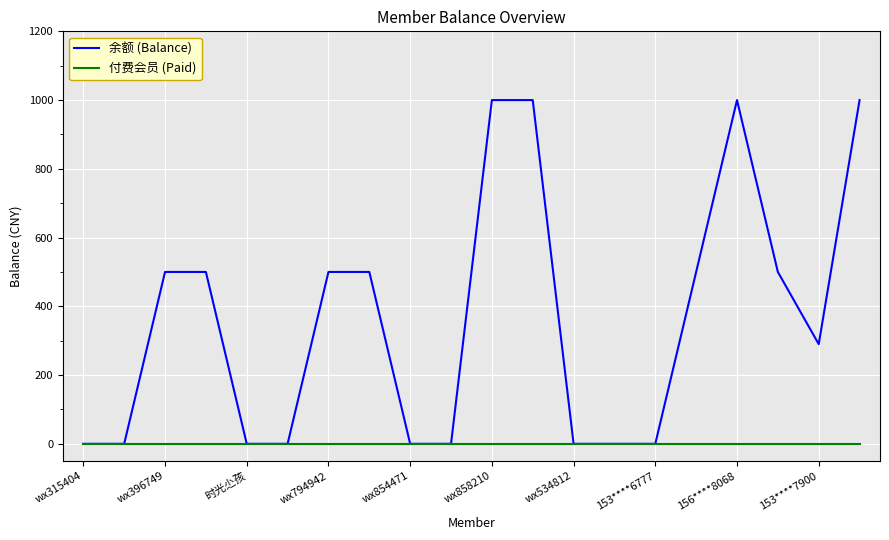

Reading left to right, list all the values displayed in this chart.

余额 (Balance): 0	0	500	500	0	0	500	500	0	0	1000	1000	0	0	0	500	1000	500	290	1000
付费会员 (Paid): 0	0	0	0	0	0	0	0	0	0	0	0	0	0	0	0	0	0	0	0